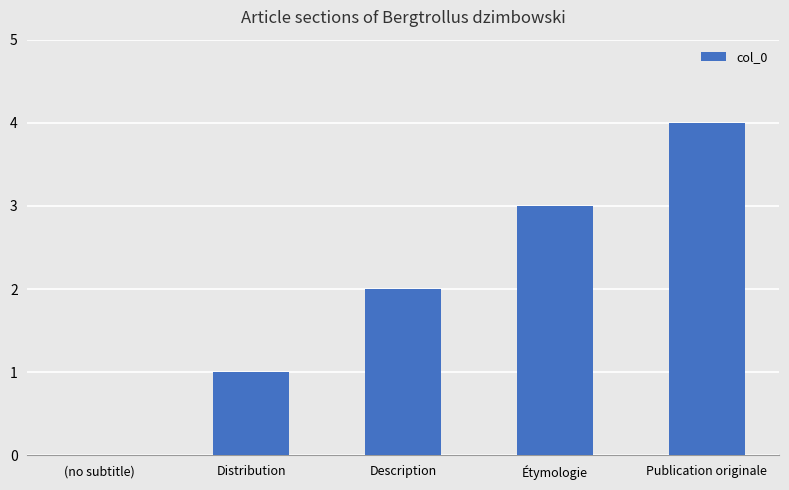

How many values are between 1 and 3?

3